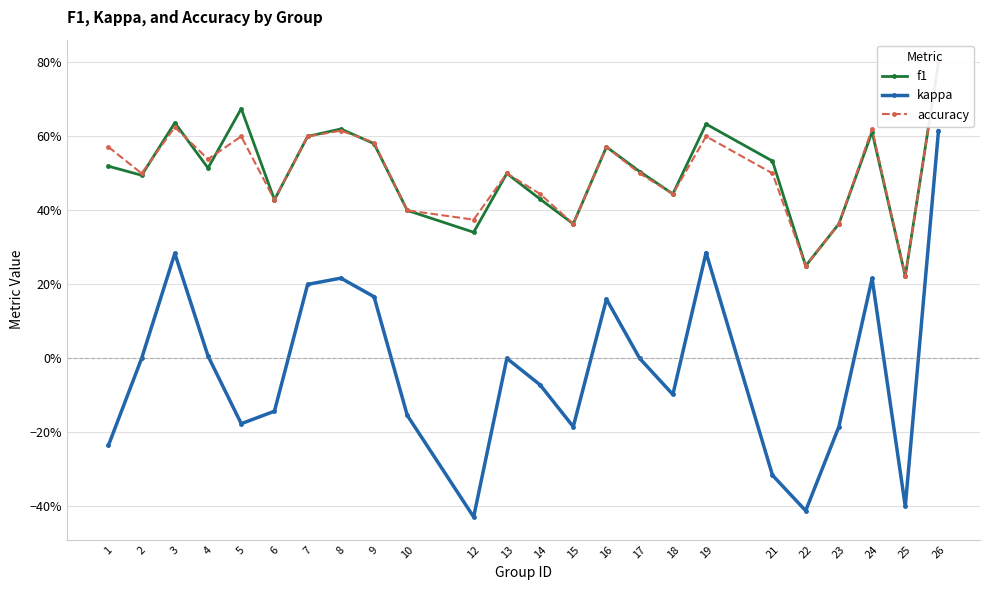

What value does the accuracy series have at 17?

0.5